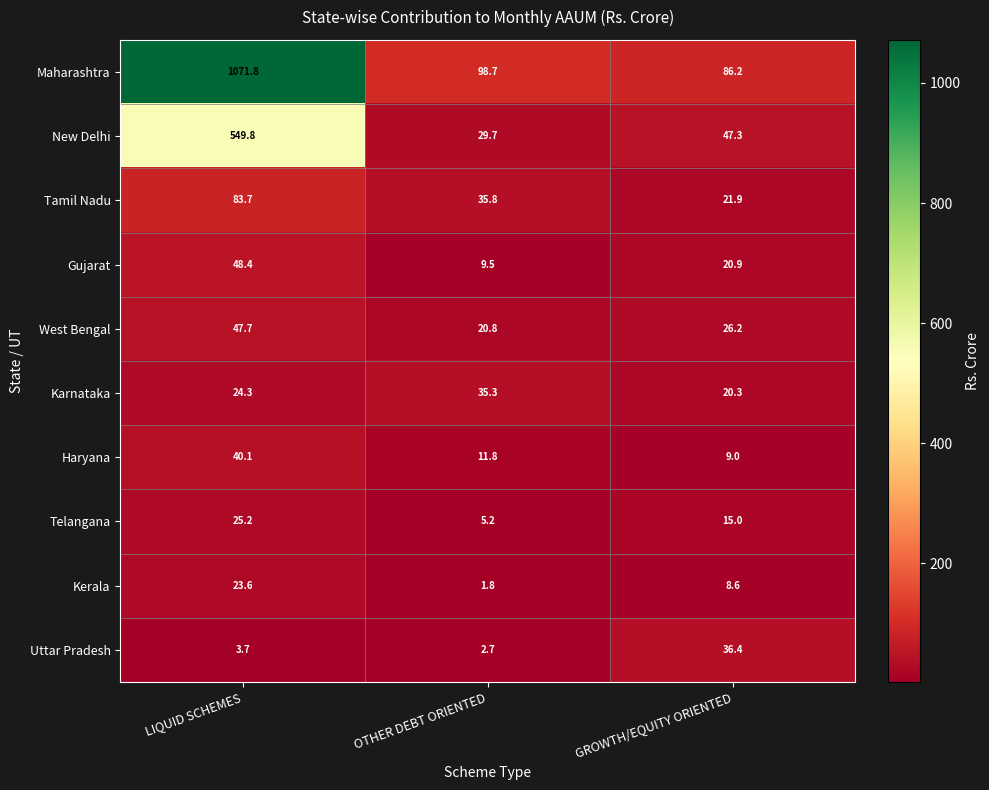

Reading right to left, list all the values displayed in this chart.

Maharashtra: GROWTH/EQUITY ORIENTED=86.2	OTHER DEBT ORIENTED=98.7	LIQUID SCHEMES=1071.8
New Delhi: GROWTH/EQUITY ORIENTED=47.3	OTHER DEBT ORIENTED=29.7	LIQUID SCHEMES=549.8
Tamil Nadu: GROWTH/EQUITY ORIENTED=21.9	OTHER DEBT ORIENTED=35.8	LIQUID SCHEMES=83.7
Gujarat: GROWTH/EQUITY ORIENTED=20.9	OTHER DEBT ORIENTED=9.5	LIQUID SCHEMES=48.4
West Bengal: GROWTH/EQUITY ORIENTED=26.2	OTHER DEBT ORIENTED=20.8	LIQUID SCHEMES=47.7
Karnataka: GROWTH/EQUITY ORIENTED=20.3	OTHER DEBT ORIENTED=35.3	LIQUID SCHEMES=24.3
Haryana: GROWTH/EQUITY ORIENTED=9.0	OTHER DEBT ORIENTED=11.8	LIQUID SCHEMES=40.1
Telangana: GROWTH/EQUITY ORIENTED=15.0	OTHER DEBT ORIENTED=5.2	LIQUID SCHEMES=25.2
Kerala: GROWTH/EQUITY ORIENTED=8.6	OTHER DEBT ORIENTED=1.8	LIQUID SCHEMES=23.6
Uttar Pradesh: GROWTH/EQUITY ORIENTED=36.4	OTHER DEBT ORIENTED=2.7	LIQUID SCHEMES=3.7